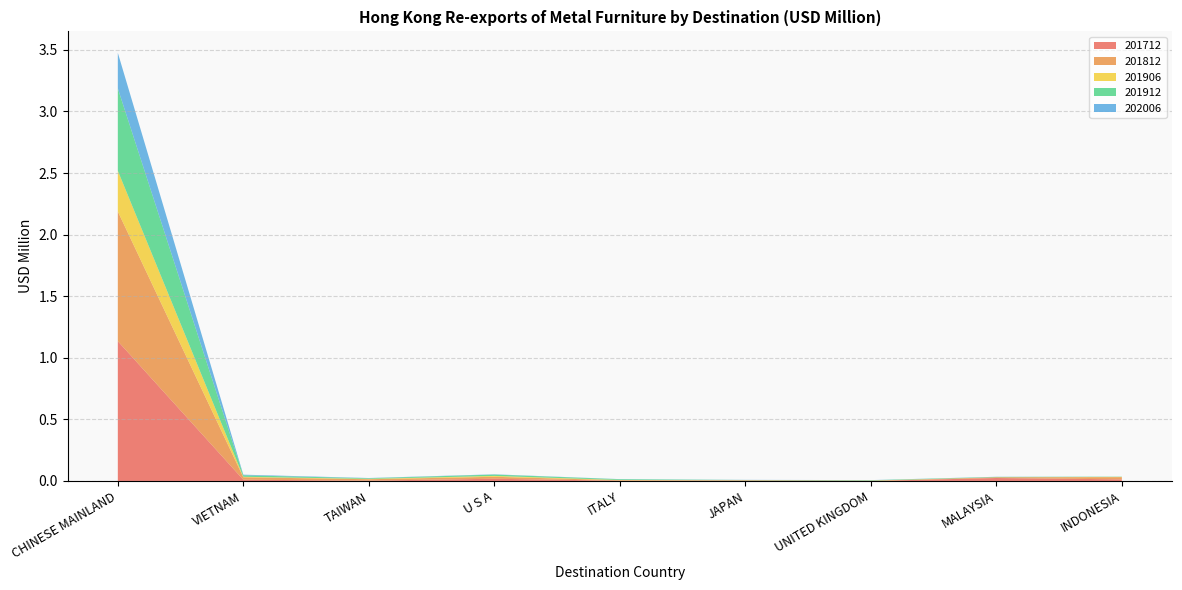

Reading right to left, transcribe all the data shown in this chart.

201712: INDONESIA=0.0	MALAYSIA=0.0	UNITED KINGDOM=0.0	JAPAN=0.0	ITALY=0.0	U S A=0.0	TAIWAN=0.0	VIETNAM=0.0	CHINESE MAINLAND=1.1
201812: INDONESIA=0.0	MALAYSIA=0.0	UNITED KINGDOM=0.0	JAPAN=0.0	ITALY=0.0	U S A=0.0	TAIWAN=0.0	VIETNAM=0.0	CHINESE MAINLAND=1.1
201906: INDONESIA=0.0	MALAYSIA=0.0	UNITED KINGDOM=0.0	JAPAN=0.0	ITALY=0.0	U S A=0.0	TAIWAN=0.0	VIETNAM=0.0	CHINESE MAINLAND=0.3
201912: INDONESIA=0.0	MALAYSIA=0.0	UNITED KINGDOM=0.0	JAPAN=0.0	ITALY=0.0	U S A=0.0	TAIWAN=0.0	VIETNAM=0.0	CHINESE MAINLAND=0.7
202006: INDONESIA=0.0	MALAYSIA=0.0	UNITED KINGDOM=0.0	JAPAN=0.0	ITALY=0.0	U S A=0.0	TAIWAN=0.0	VIETNAM=0.0	CHINESE MAINLAND=0.3